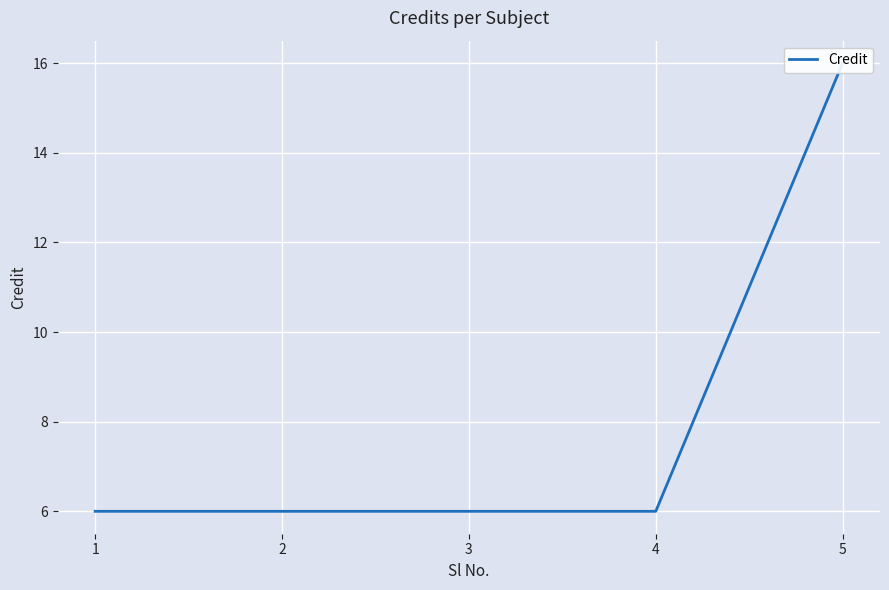

Read the value at 3.

6